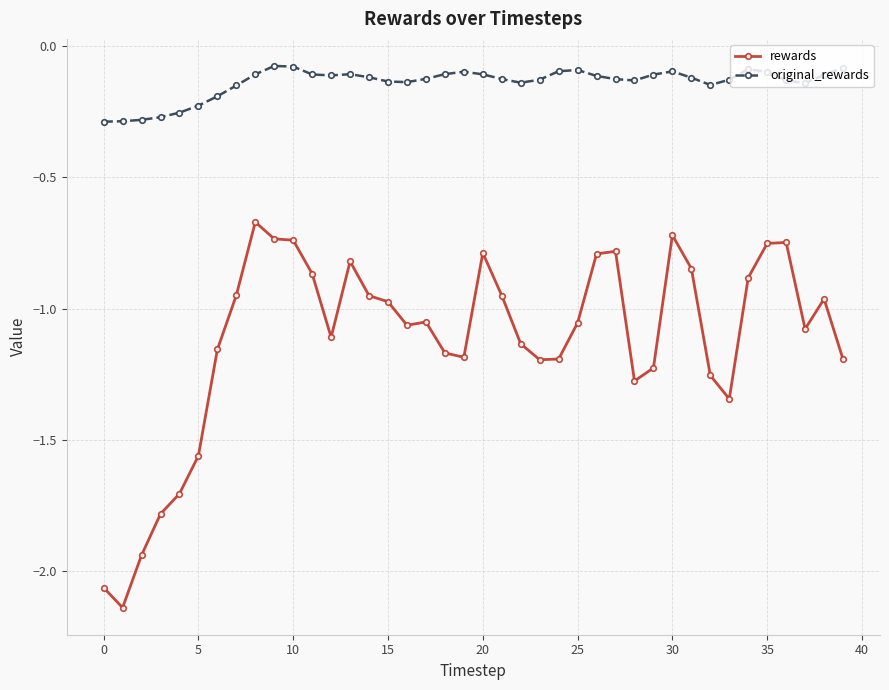

Rank the series by their average value, from highest to lowest.

original_rewards, rewards